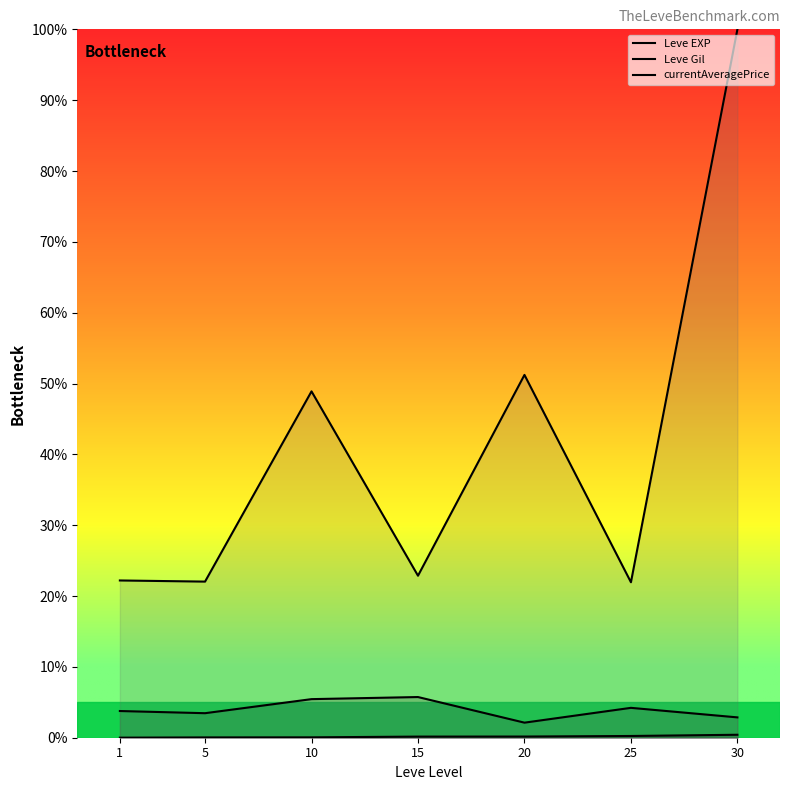

Which series has the largest total across all categories?

currentAveragePrice